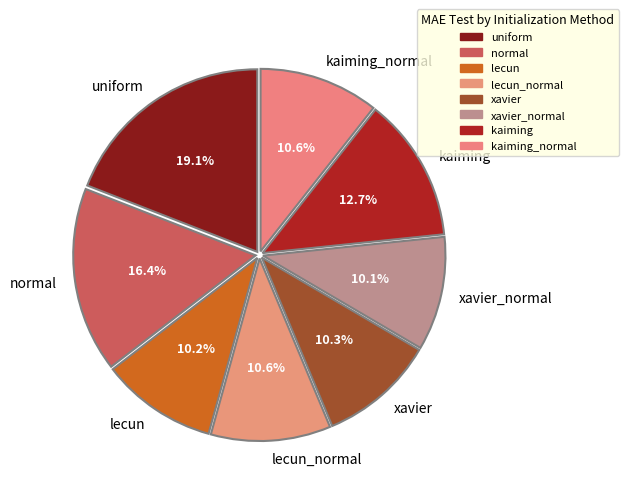

Is xavier_normal the majority of the pie?

No